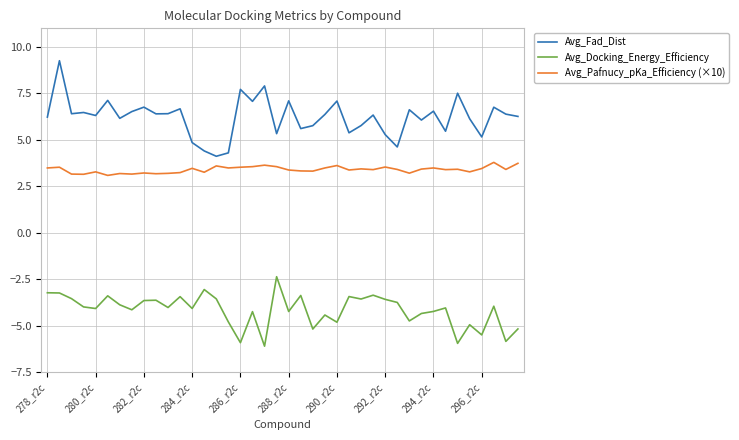

What is the maximum value for Avg_Pafnucy_pKa_Efficiency (×10)?

3.8